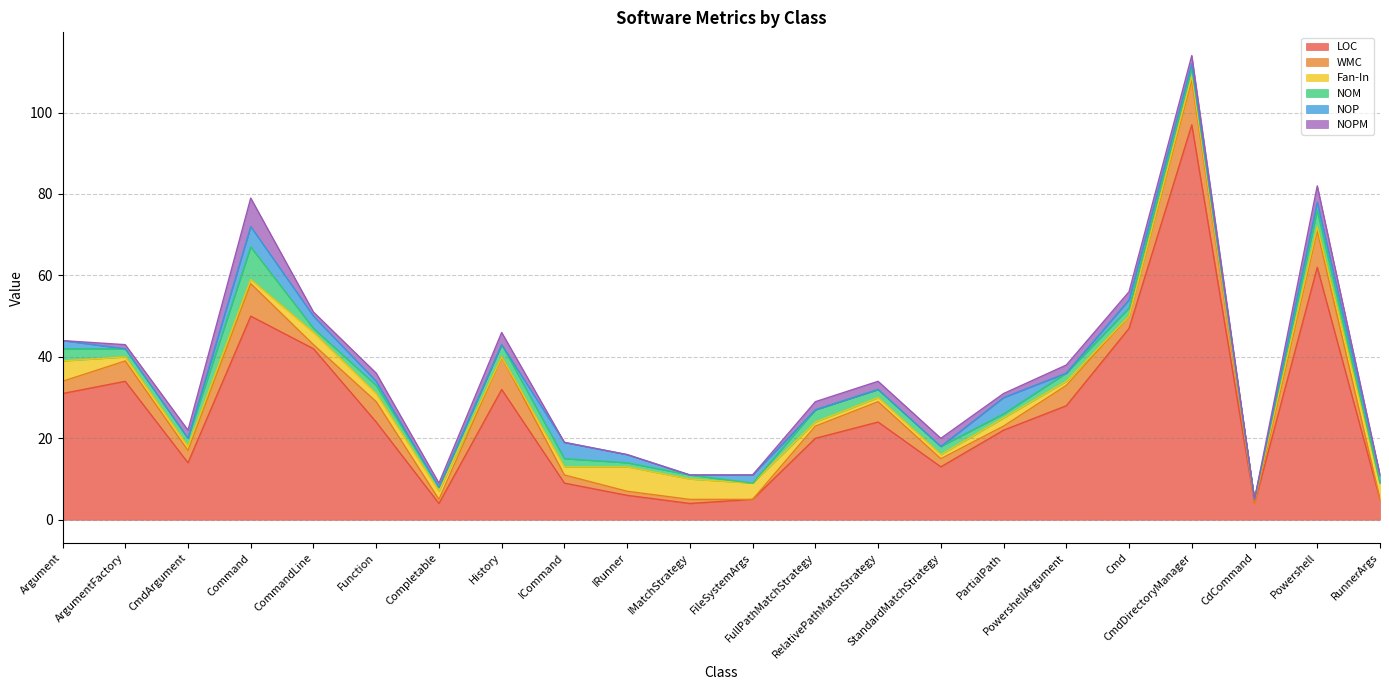

How many interior local valleys does the Fan-In series have?

2